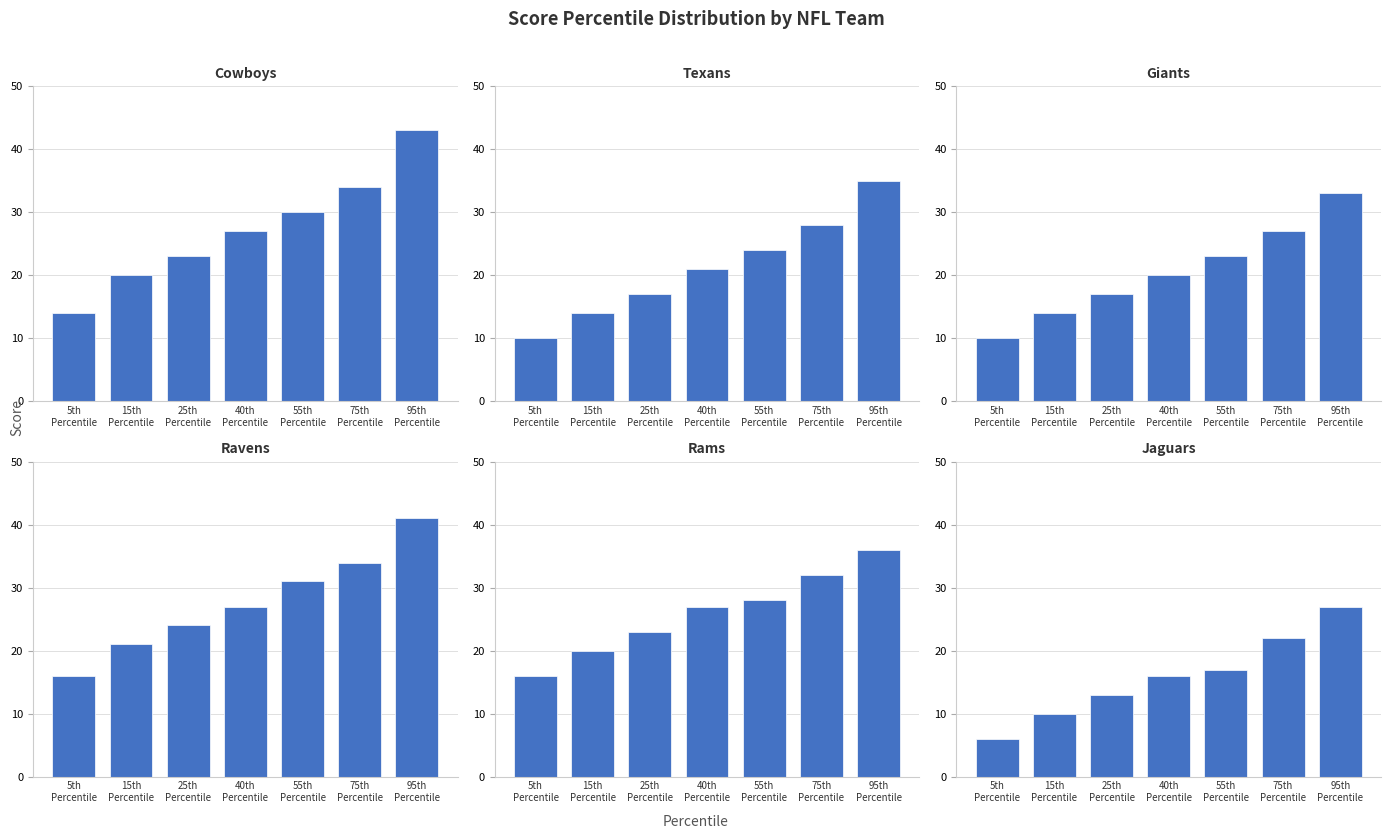

What is the label of the 4th bar from the right?

40th
Percentile